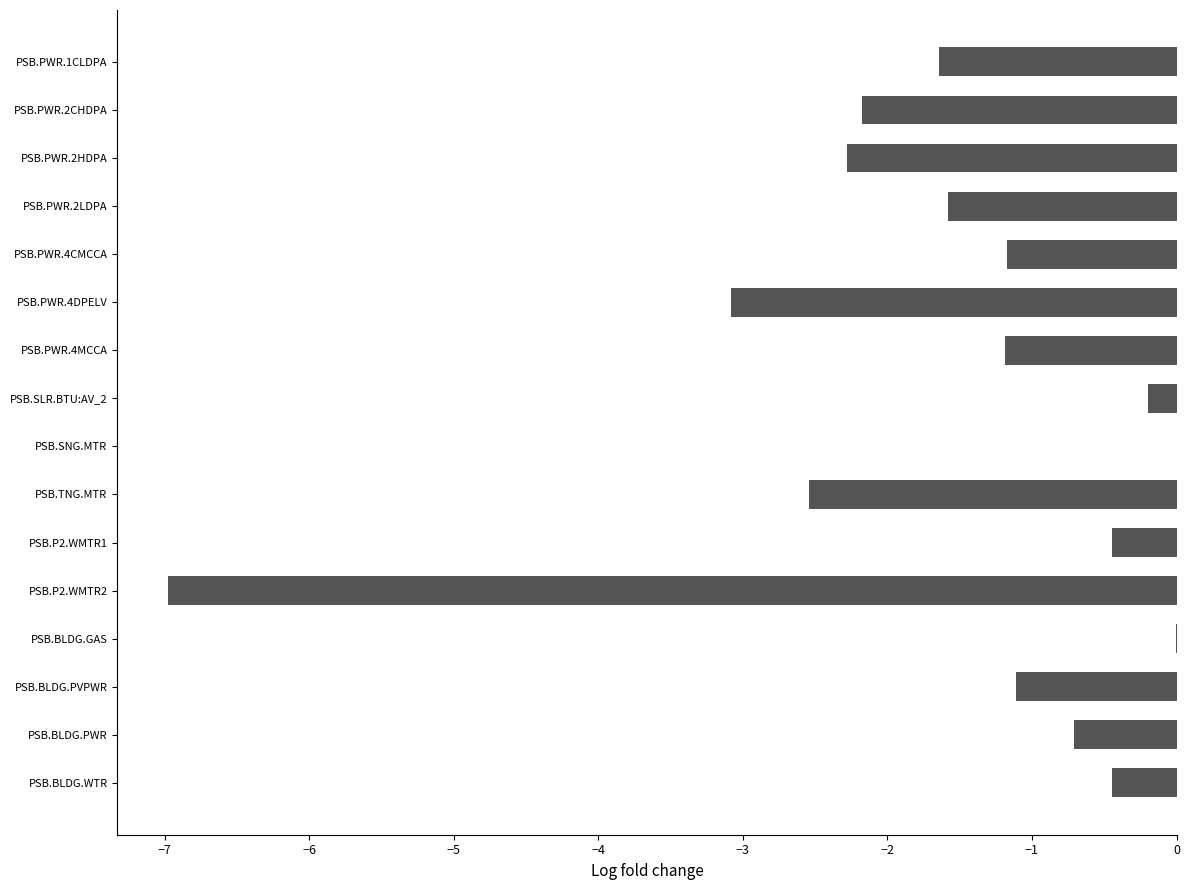

The value at PSB.PWR.4CMCCA is -1.2. True or false?

True